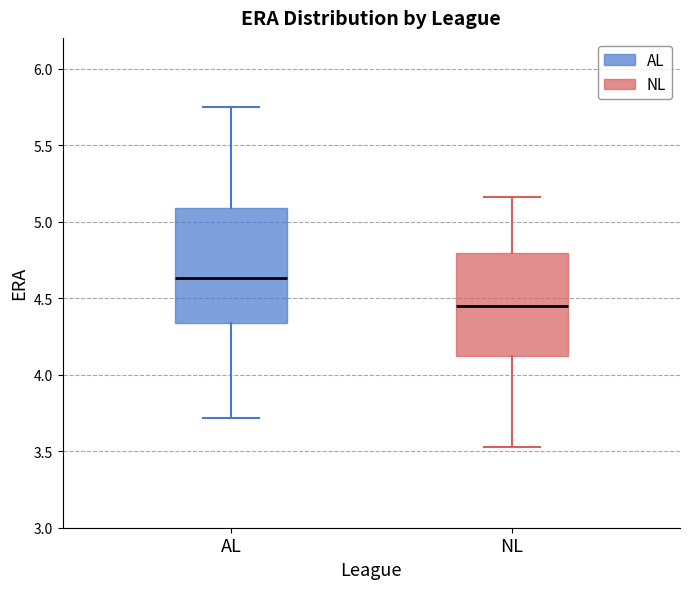

Reading left to right, transcribe this box plot: for each box, give where its median line is, the range the box spans, and where its two whiskers end, as read against the y-axis. The values are not printed on the chart, so give them approximately, as read against the axis.

AL: median 4.65, box 4.35 to 5.10, whiskers 3.70 to 5.75
NL: median 4.45, box 4.15 to 4.80, whiskers 3.55 to 5.15